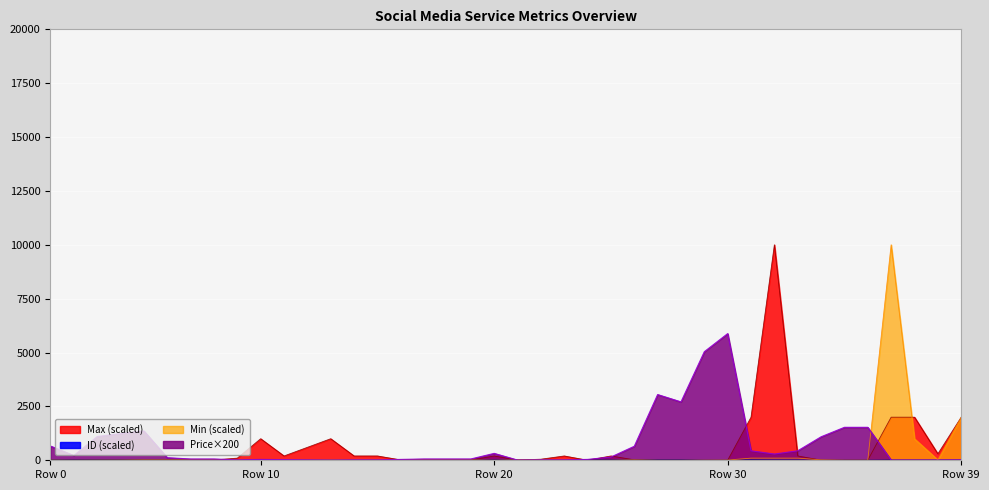

What is the minimum value for ID?

0.2